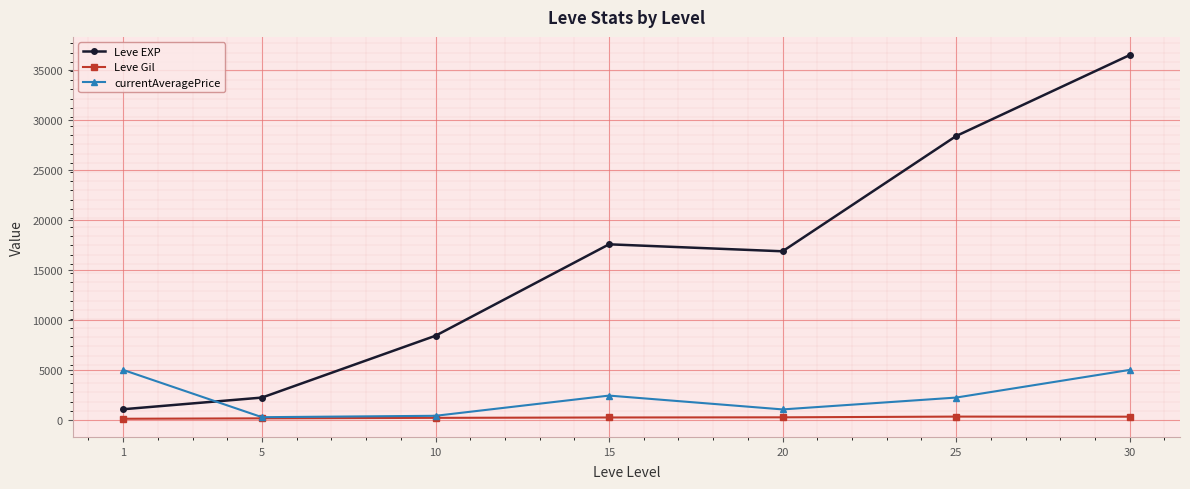

Does the chart display data point markers on the line(s)?

Yes